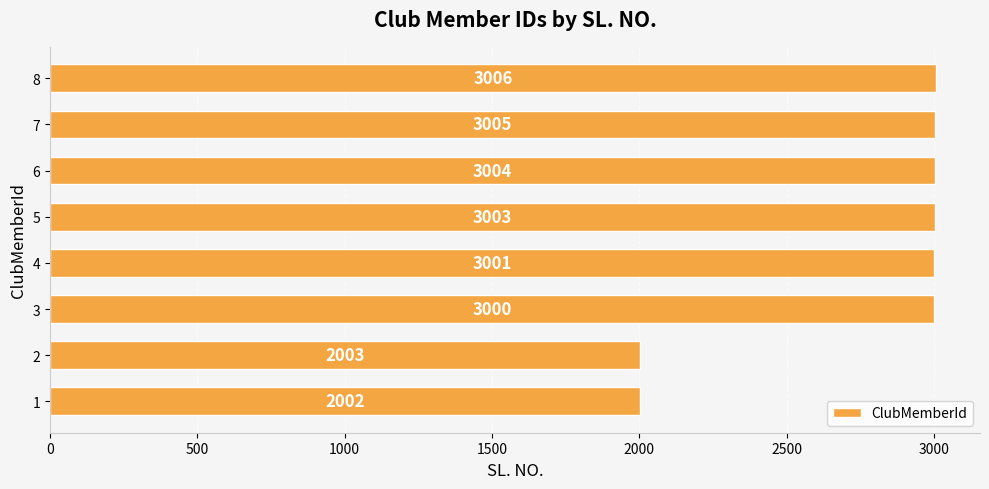

Rank the categories by value from lowest to highest.

1, 2, 3, 4, 5, 6, 7, 8